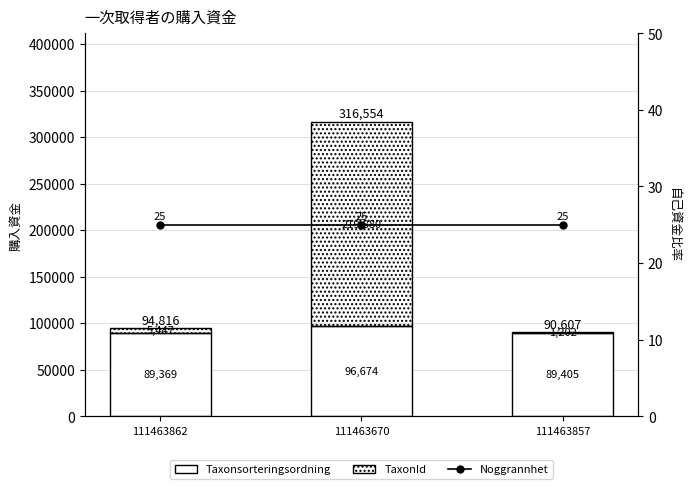

What is the label of the 1st bar from the left?

111463862